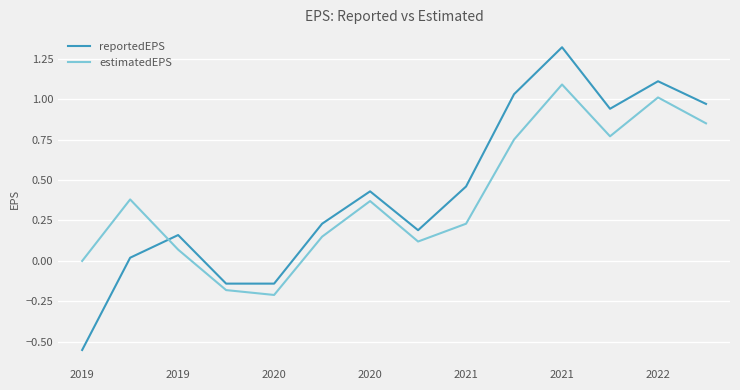

Does the chart display data point markers on the line(s)?

No